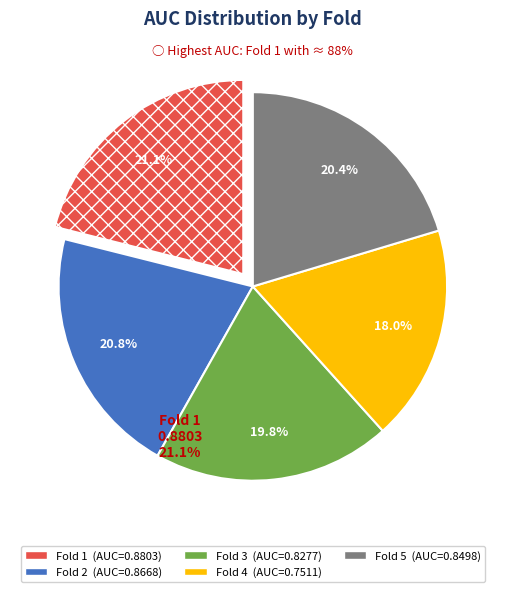

Is there any slice that represents more than half of the pie?

No